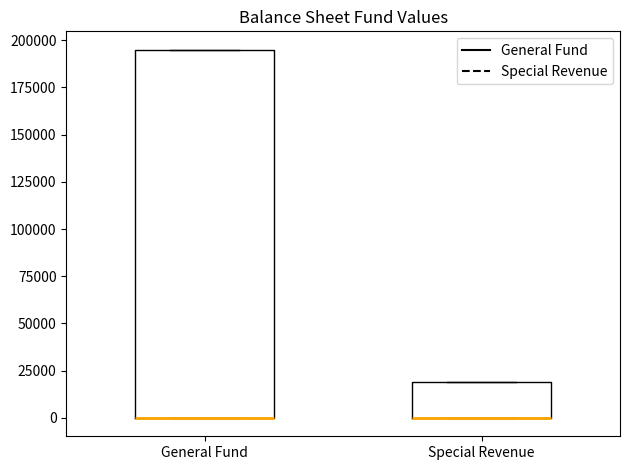

Reading left to right, read every box against the y-axis: the position of its median line, the range the box covers, and the ends of its whiskers. The values are not printed on the chart, so give them approximately, as read against the axis.

General Fund: median 0 (drawn on the box's lower edge), box 0 to 195000, whiskers 0 to 195000
Special Revenue: median 0 (drawn on the box's lower edge), box 0 to 20000, whiskers 0 to 20000